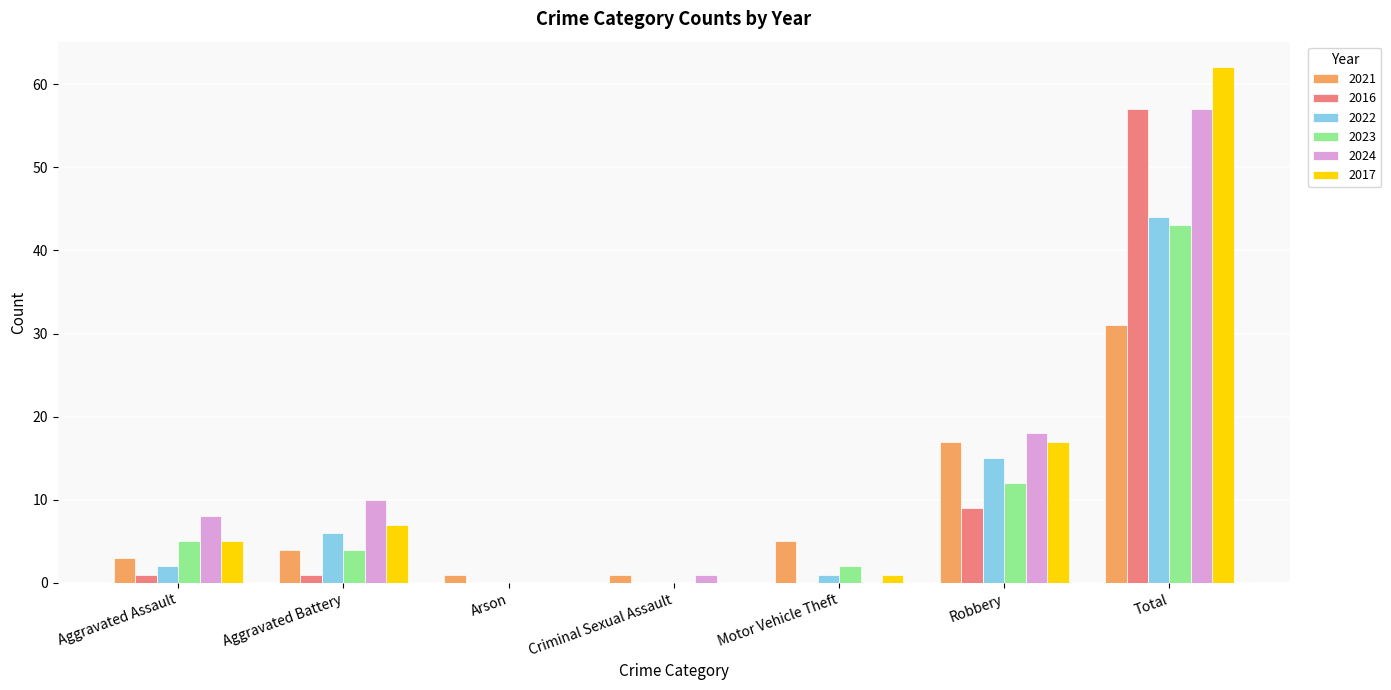

Reading left to right, transcribe all the data shown in this chart.

2021: Aggravated Assault=3	Aggravated Battery=4	Arson=1	Criminal Sexual Assault=1	Motor Vehicle Theft=5	Robbery=17	Total=31
2016: Aggravated Assault=1	Aggravated Battery=1	Arson=0	Criminal Sexual Assault=0	Motor Vehicle Theft=0	Robbery=9	Total=57
2022: Aggravated Assault=2	Aggravated Battery=6	Arson=0	Criminal Sexual Assault=0	Motor Vehicle Theft=1	Robbery=15	Total=44
2023: Aggravated Assault=5	Aggravated Battery=4	Arson=0	Criminal Sexual Assault=0	Motor Vehicle Theft=2	Robbery=12	Total=43
2024: Aggravated Assault=8	Aggravated Battery=10	Arson=0	Criminal Sexual Assault=1	Motor Vehicle Theft=0	Robbery=18	Total=57
2017: Aggravated Assault=5	Aggravated Battery=7	Arson=0	Criminal Sexual Assault=0	Motor Vehicle Theft=1	Robbery=17	Total=62